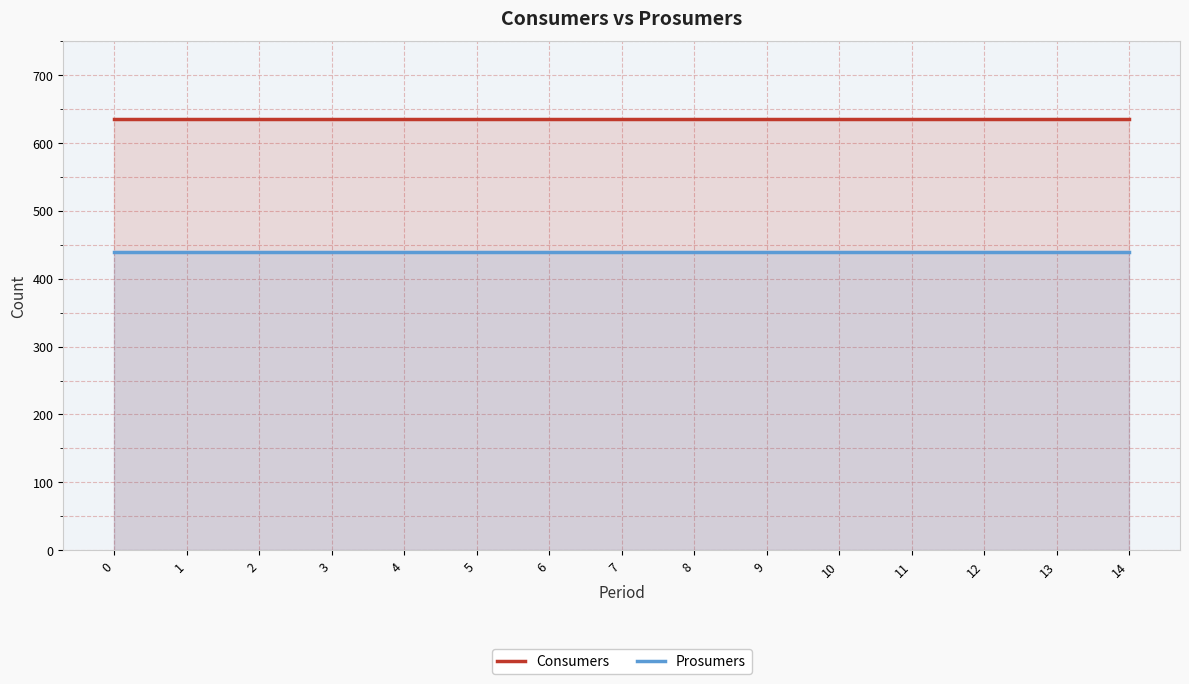

What is the value of the Prosumers point at the 4th from the left?

440